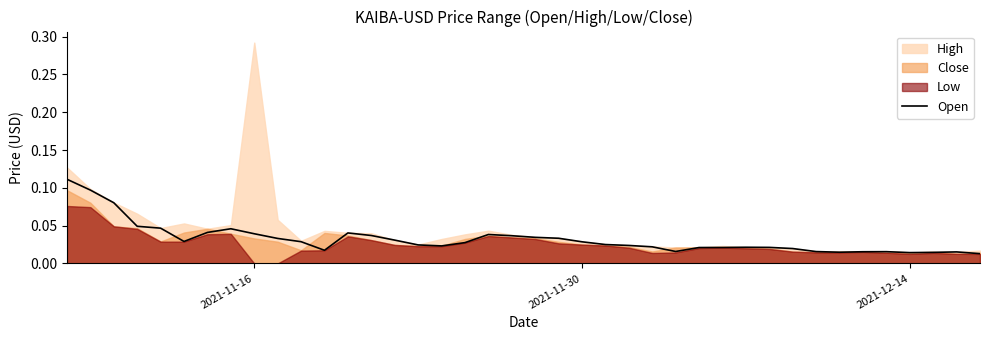

The value at 2021-11-30 is 0.0. True or false?

True